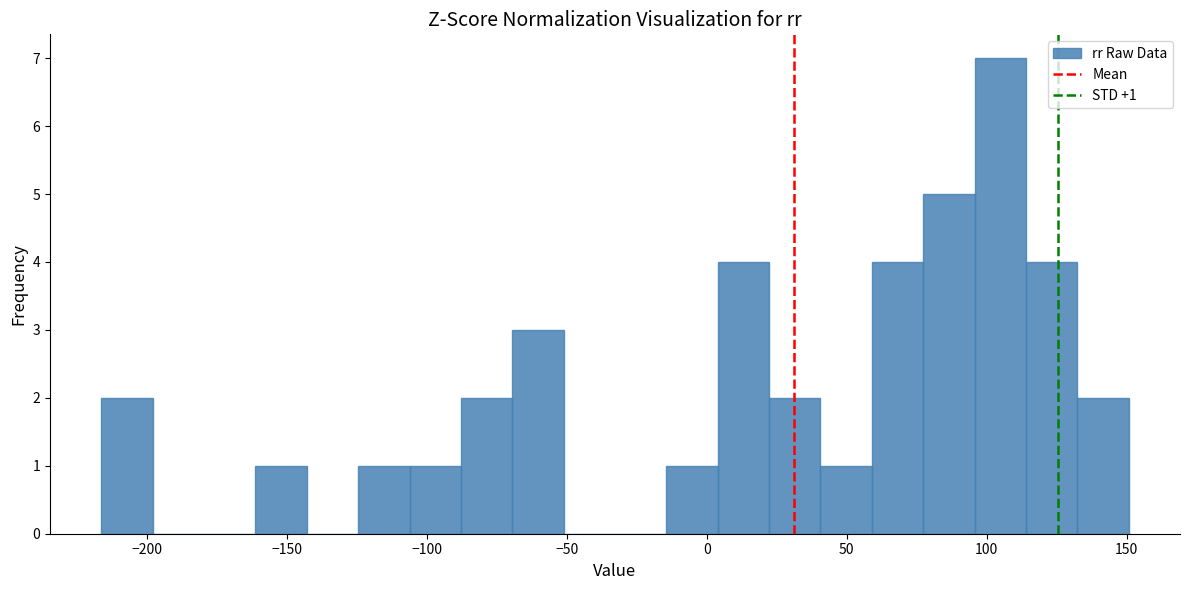

Around what value on the x-axis is the tallest bar? Give the approximate position of its centre, as read against the axis.

105